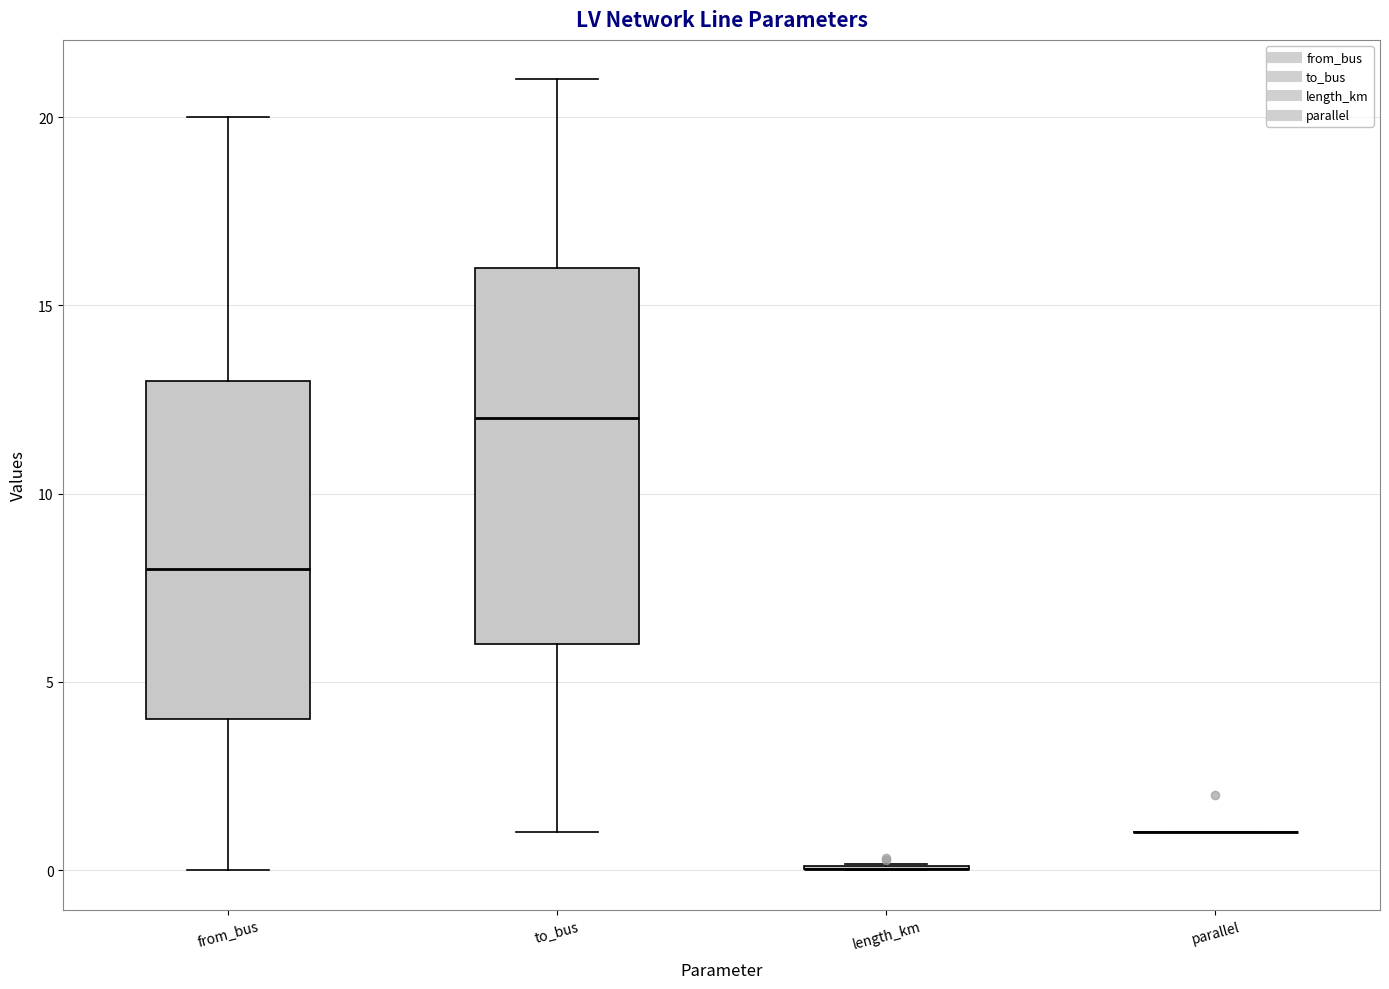

Reading left to right, read every box against the y-axis: the position of its median line, the range the box covers, and the ends of its whiskers. The values are not printed on the chart, so give them approximately, as read against the axis.

from_bus: median 8, box 4 to 13, whiskers 0 to 20
to_bus: median 12, box 6 to 16, whiskers 1 to 21
length_km: box collapsed to a line at 0, whiskers 0 to 0
parallel: box collapsed to a line at 1, whiskers 1 to 1